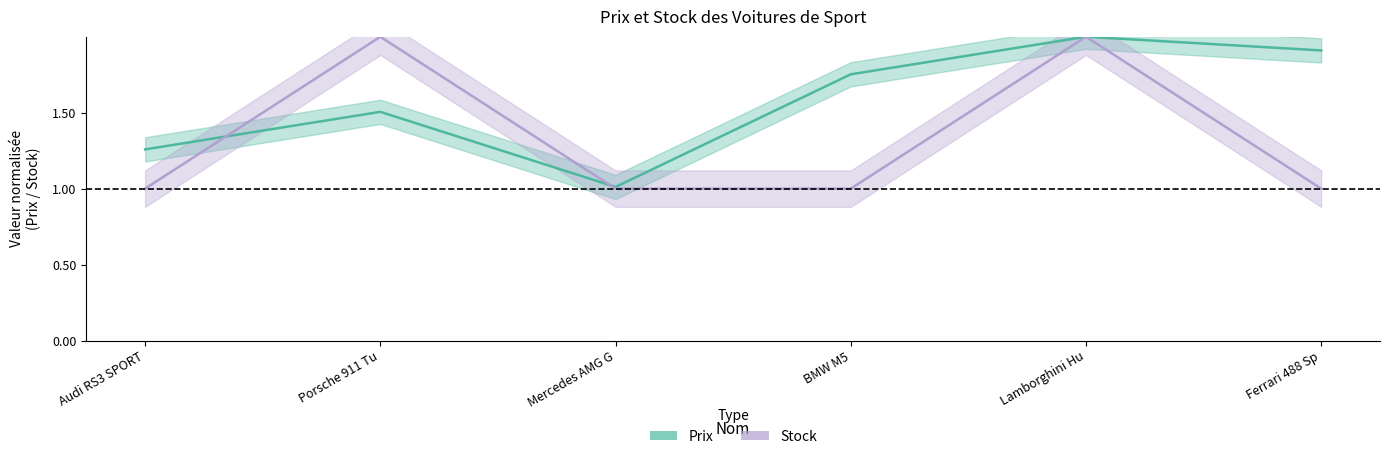

What is the spread (max minus min) of values at Ferrari 488 Sp?

0.9